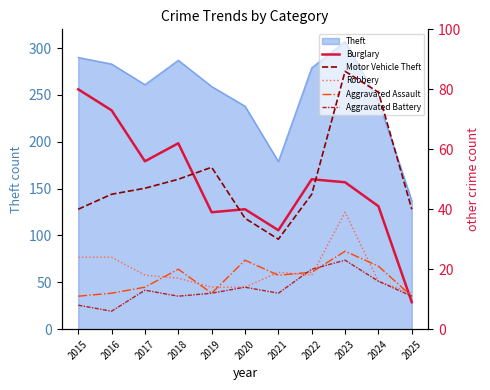

Is the value of Robbery at 2018 greater than the value of Aggravated Battery at 2017?

Yes